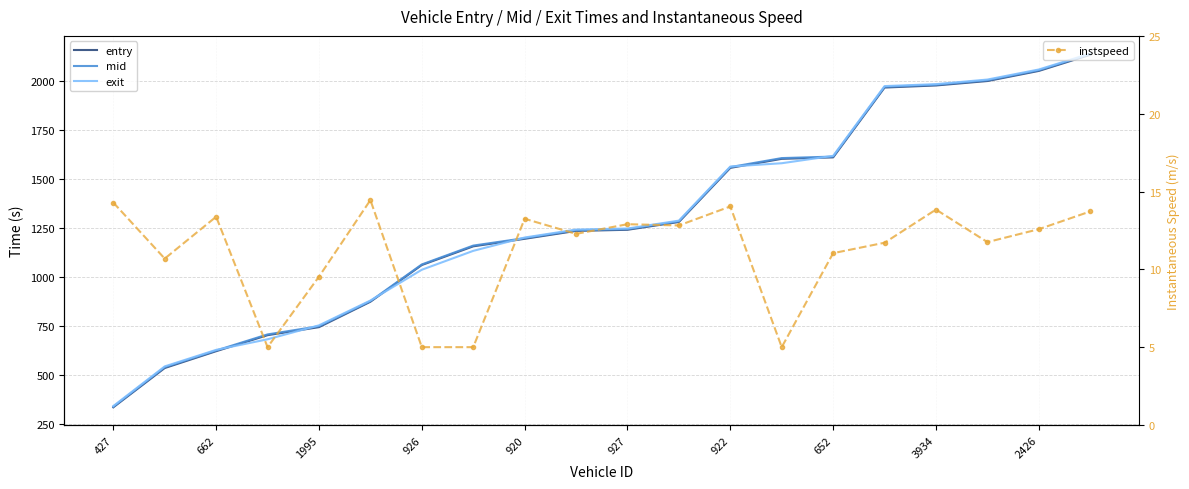

Which series has the largest range (max minus min)?

mid